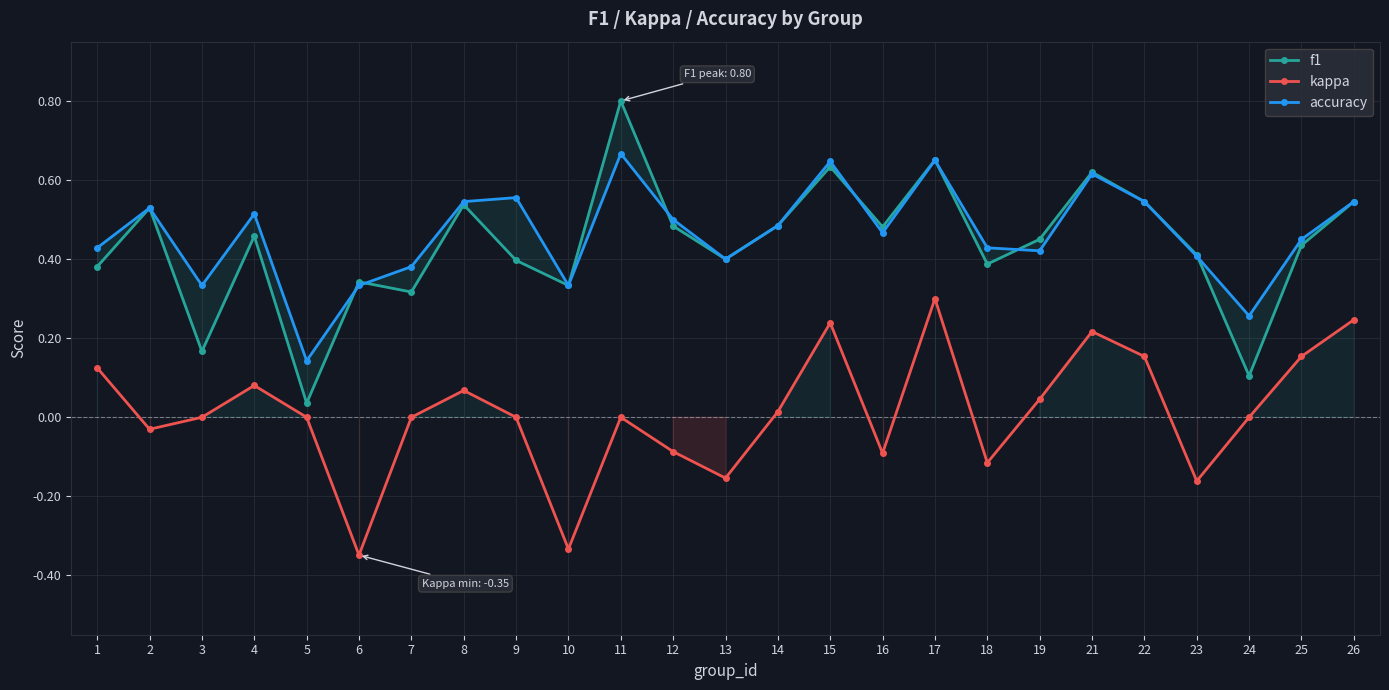

The f1 series shows 0.1 at 1. True or false?

False